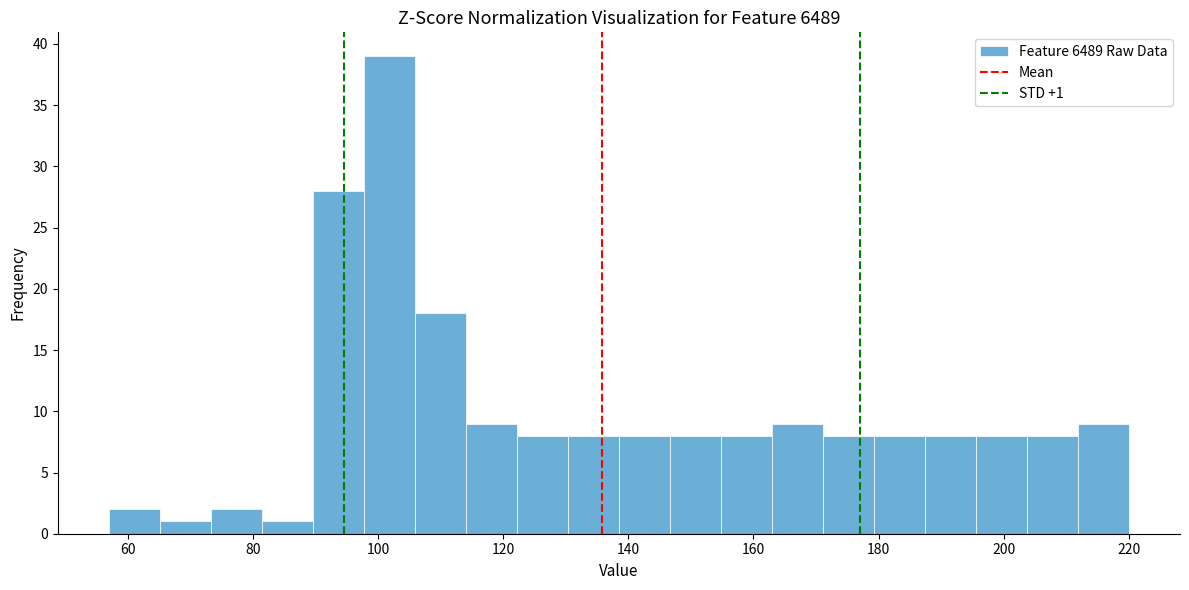

Which range on the x-axis has the tallest bar?

98 to 106